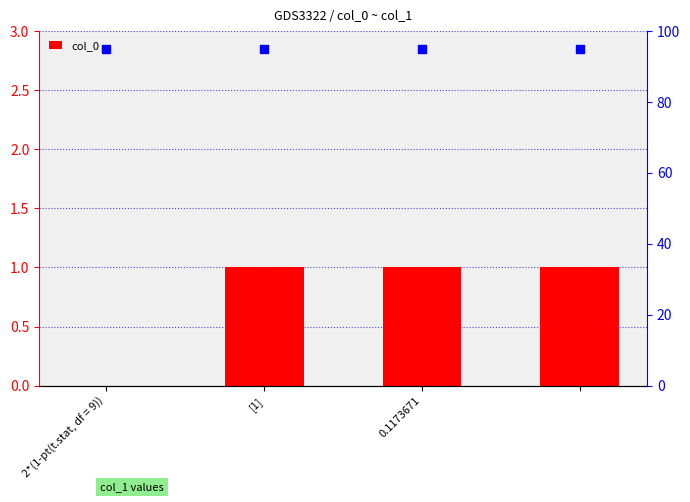

Where is the data nearest to the value 0?

2*(1-pt(t.stat, df = 9))